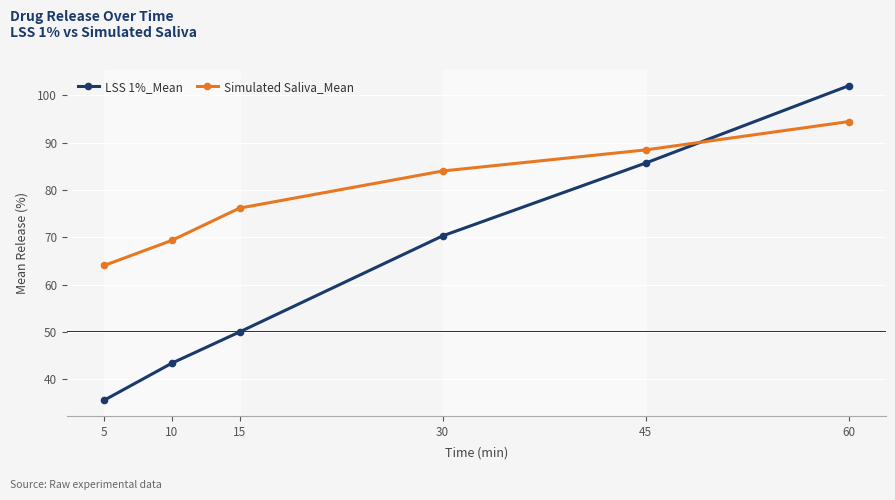

Which series has the widest spread of values?

LSS 1%_Mean